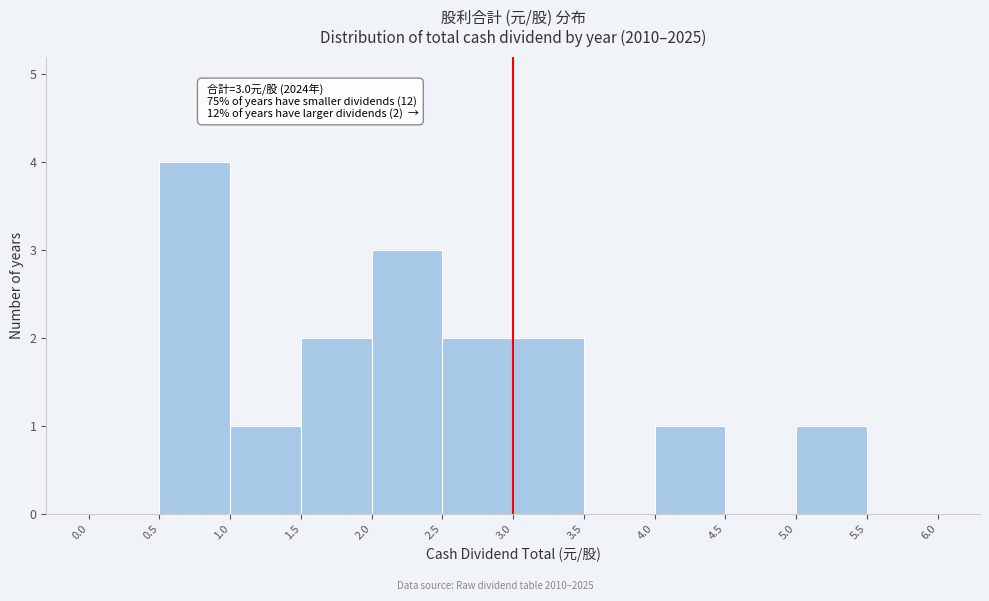

Over which range of the x-axis is the bar tallest?

0.5 to 1.0